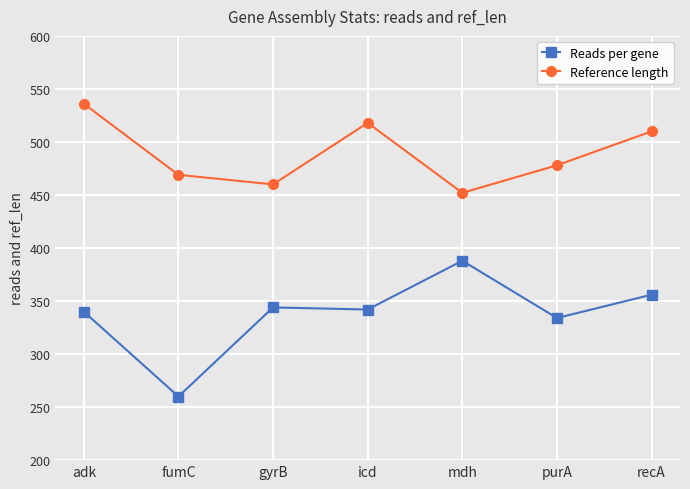

What is the difference between the maximum and minimum values in the Reference length series?

84